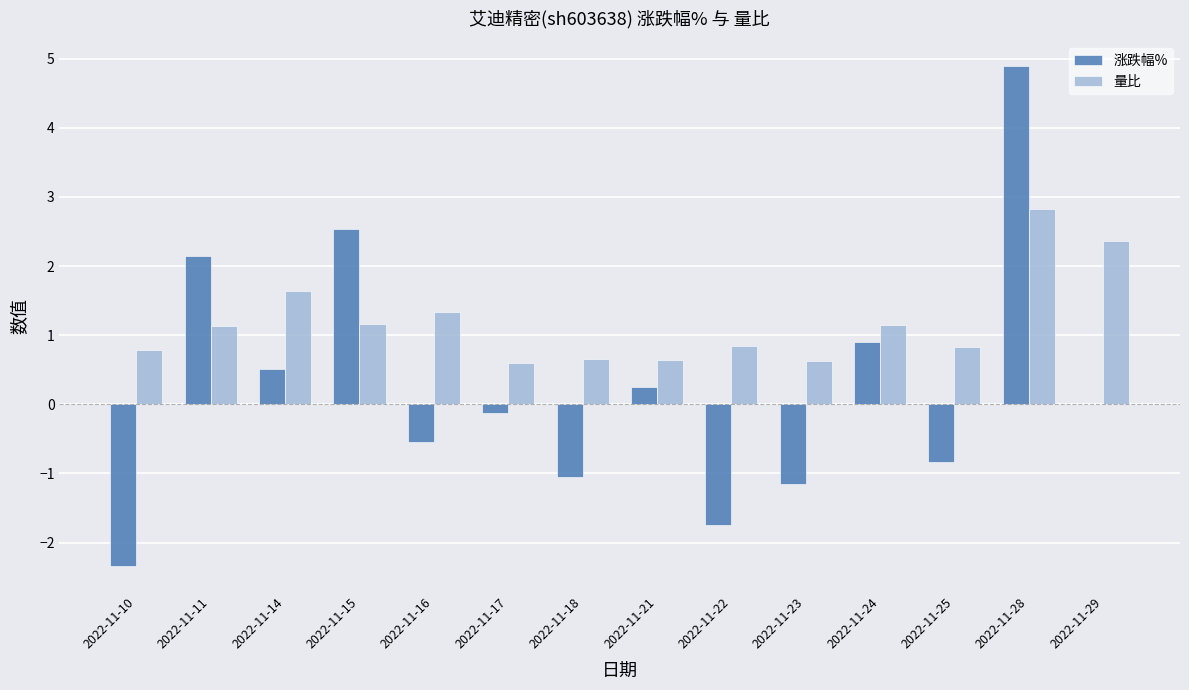

What is the difference between the 量比 values at 2022-11-28 and 2022-11-15?

1.7